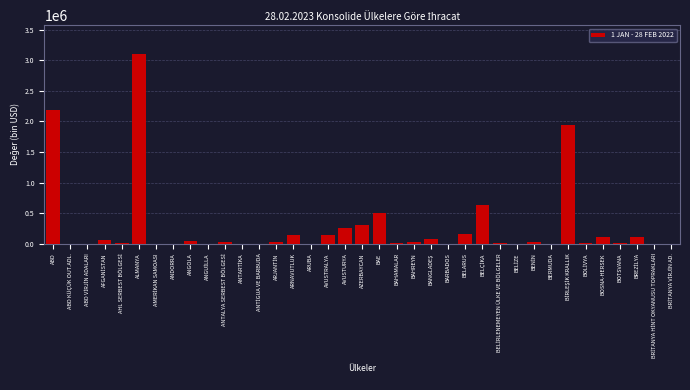

What is the greatest value displayed?

3109805.9